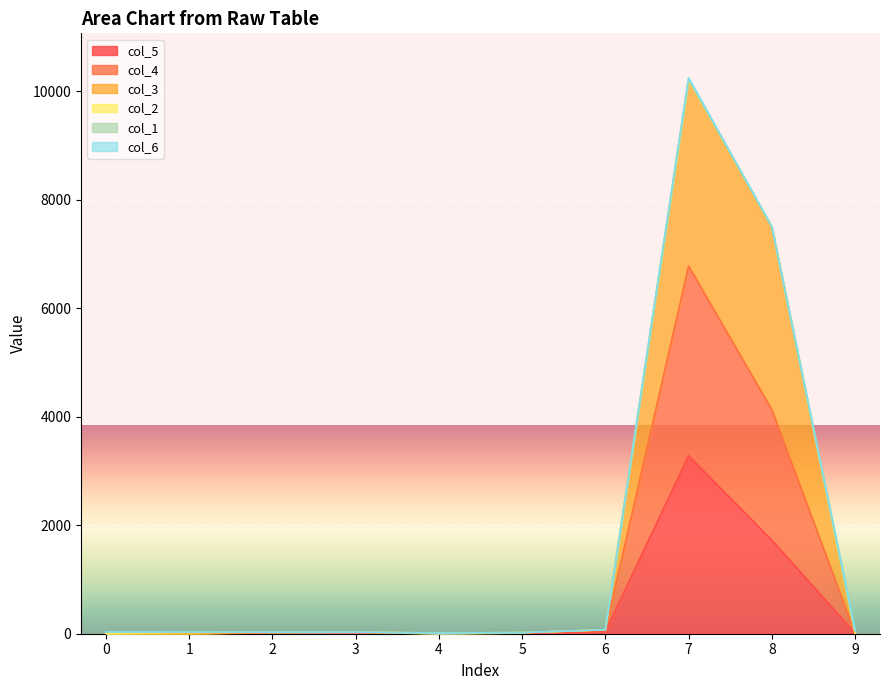

At which category is the sum across all series the highest?

7